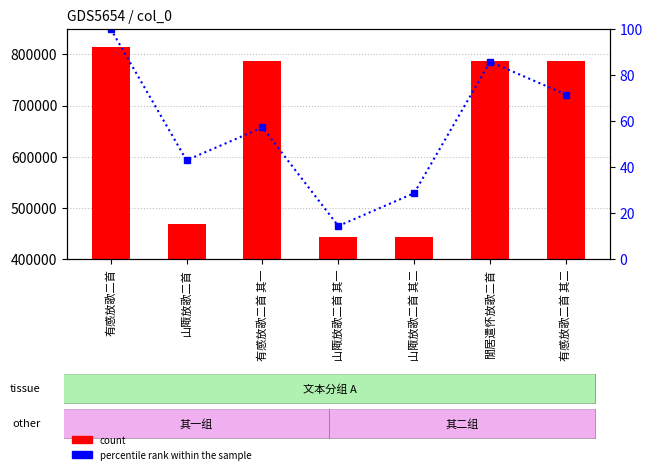

What is the label of the 7th bar from the right?

有感放歌二首